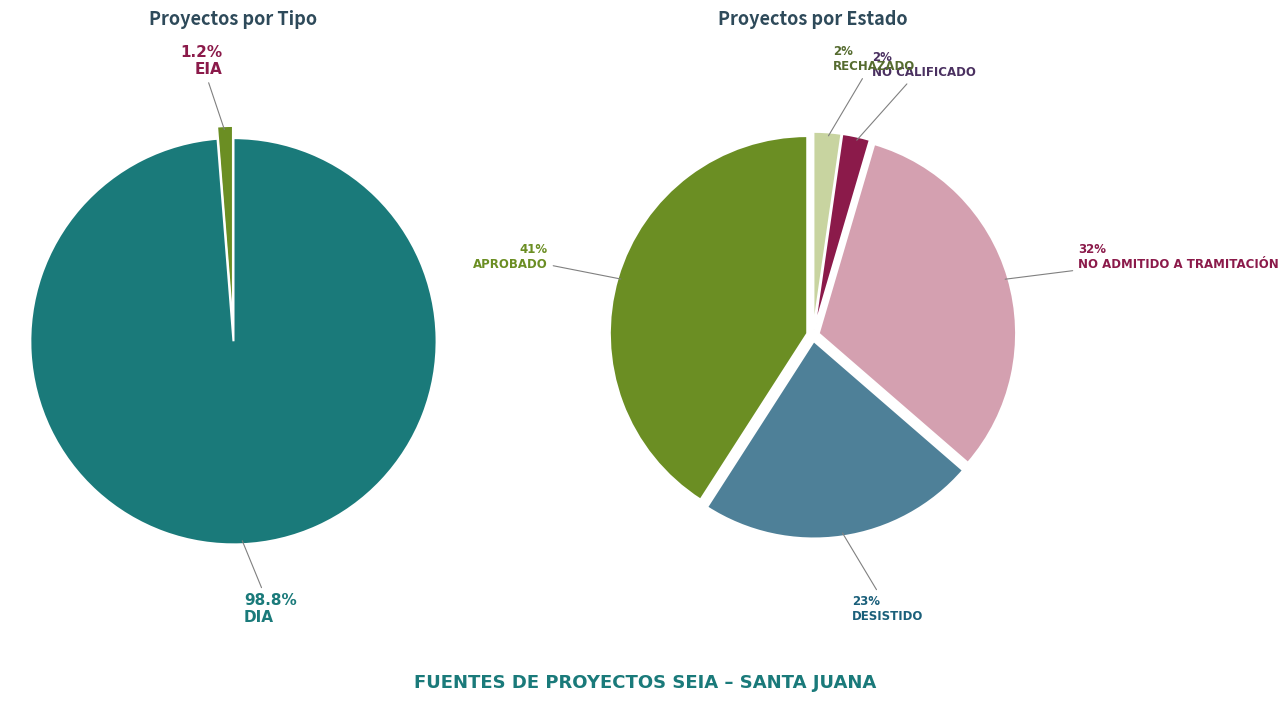

Is it true that DIA is 99% of the pie?

True